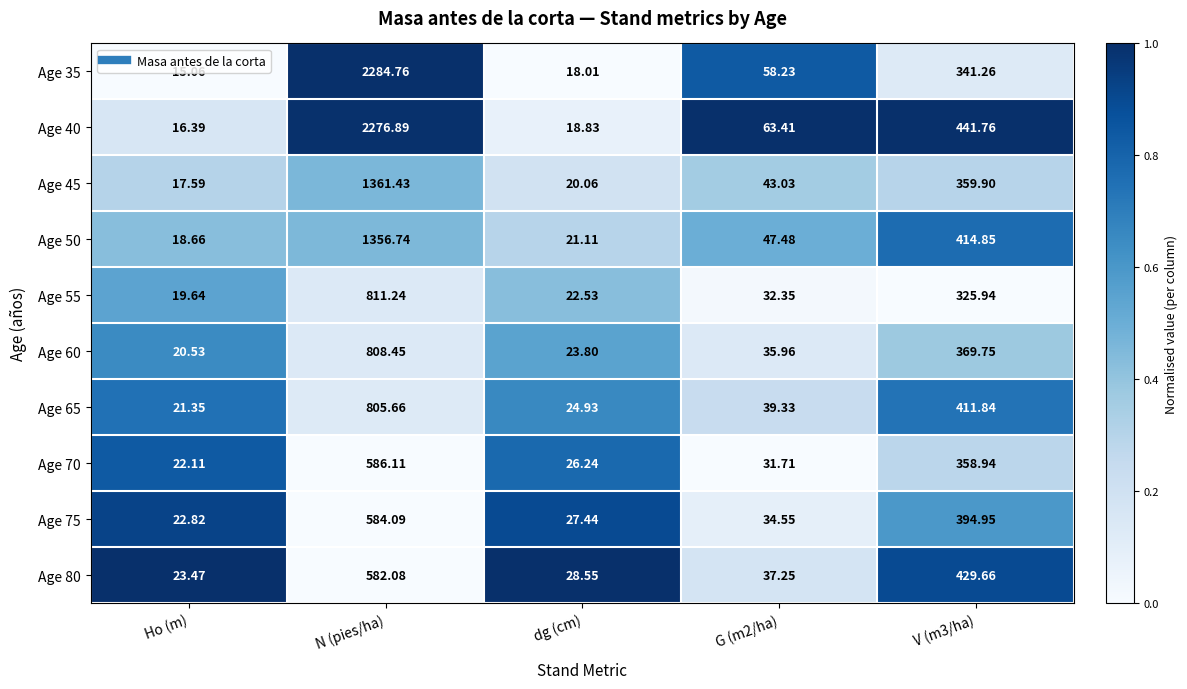

At V (m3/ha), list the series in order from smallest to largest.

Age 55, Age 35, Age 70, Age 45, Age 60, Age 75, Age 65, Age 50, Age 80, Age 40